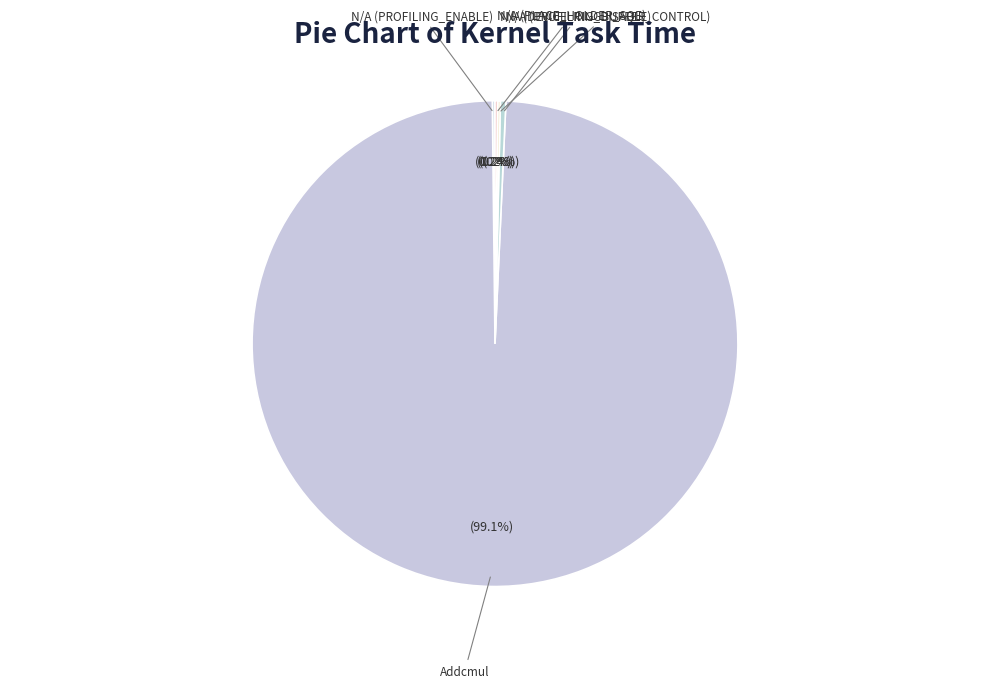

Which category has the biggest portion of the pie?

Addcmul